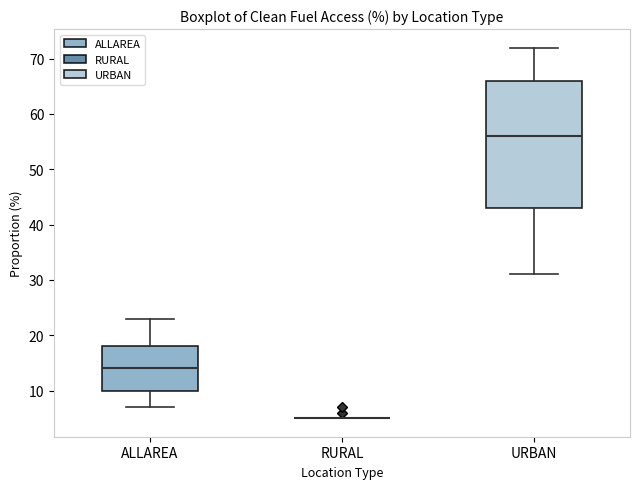

Which box is the tallest, from its lower edge to its upper edge?

URBAN